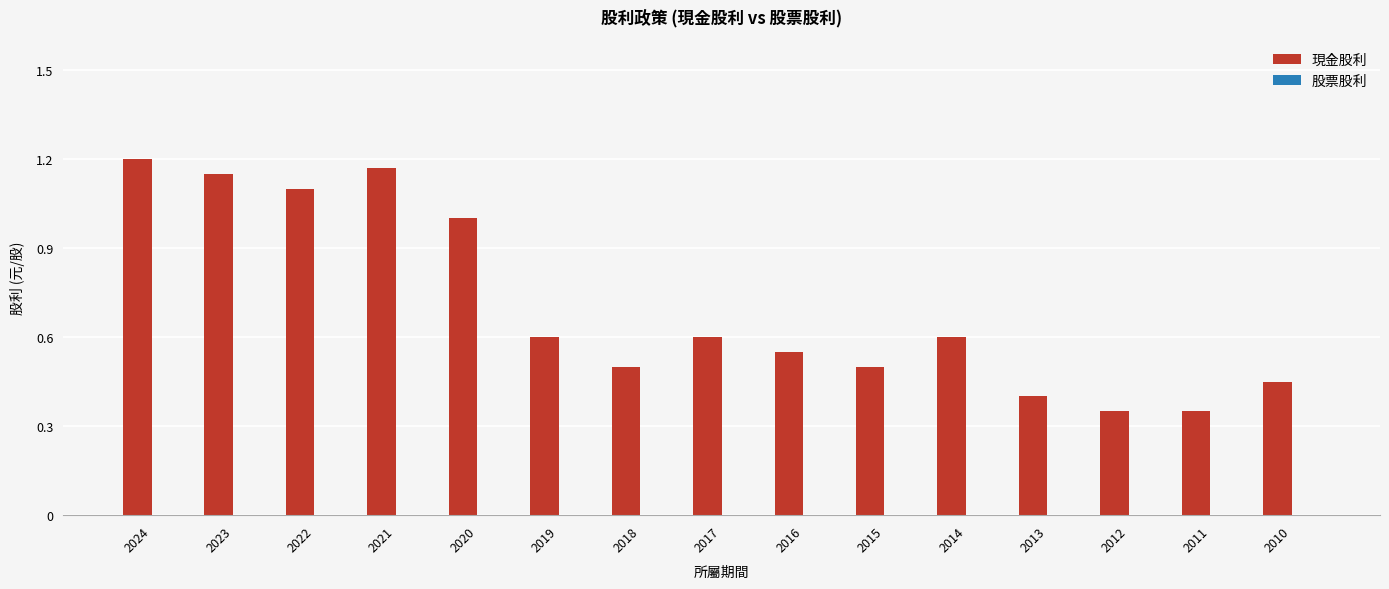

Between 2019 and 2018, which is larger?

2019